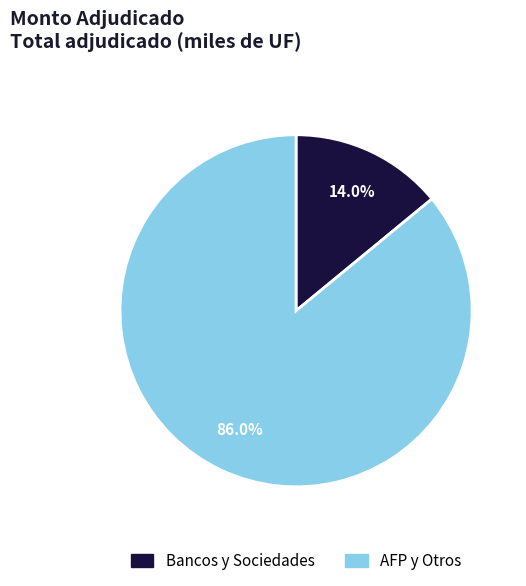

Count the number of slices in the pie.

2